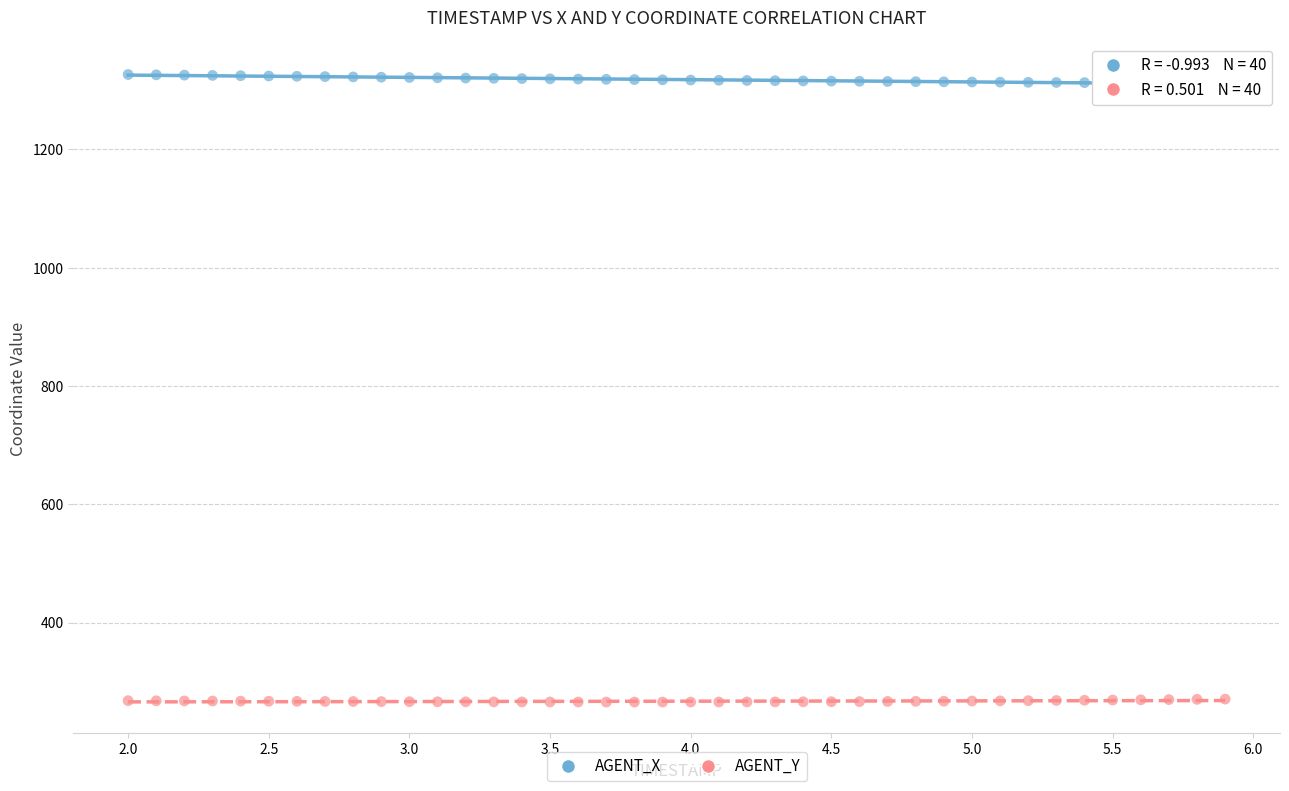

Across all data points, what is the range of Y values (max minus min)?

1060.9